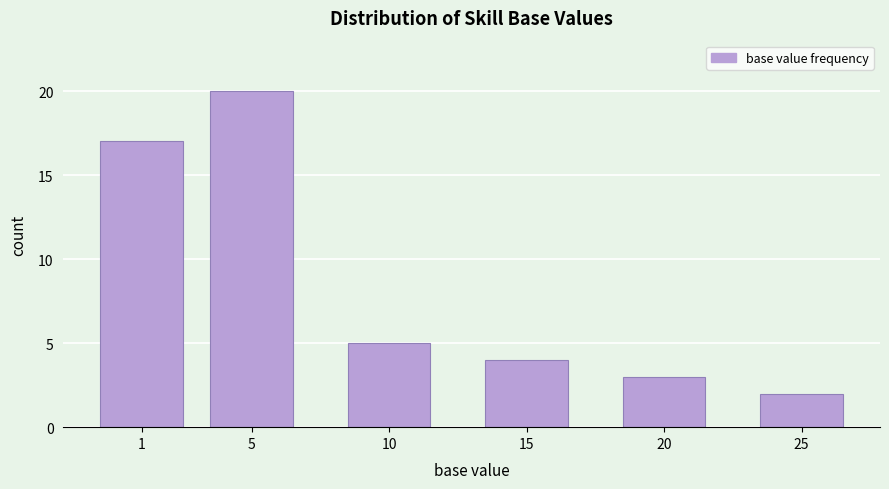

Reading right to left, list all the values displayed in this chart.

25=2	20=3	15=4	10=5	5=20	1=17